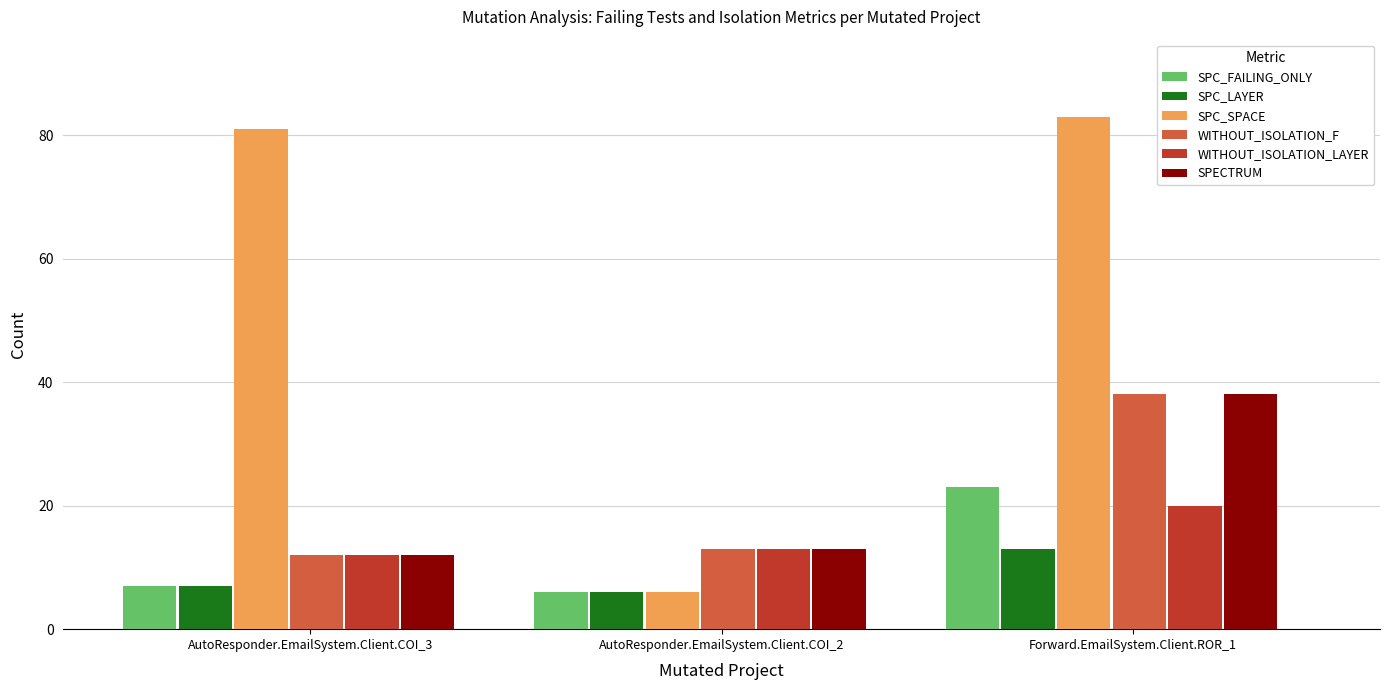

What is the difference between the highest and lowest values at Forward.EmailSystem.Client.ROR_1?

70